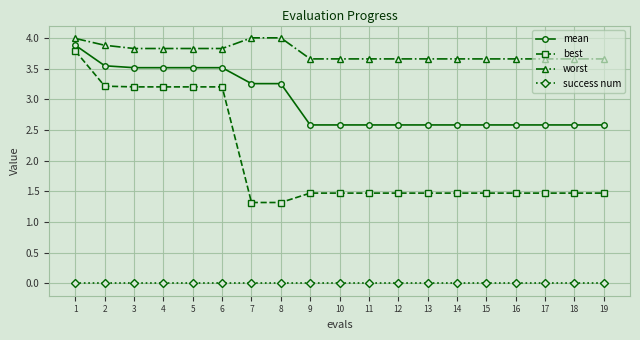

What is the spread (max minus min) of values at 15?

3.7